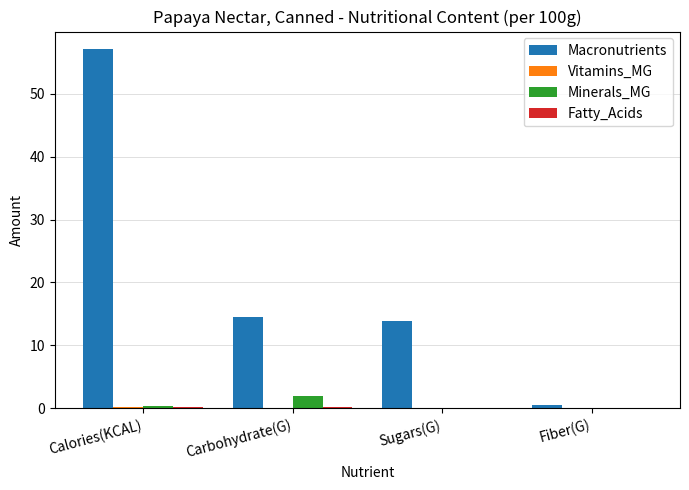

Which series has the largest total across all categories?

Macronutrients